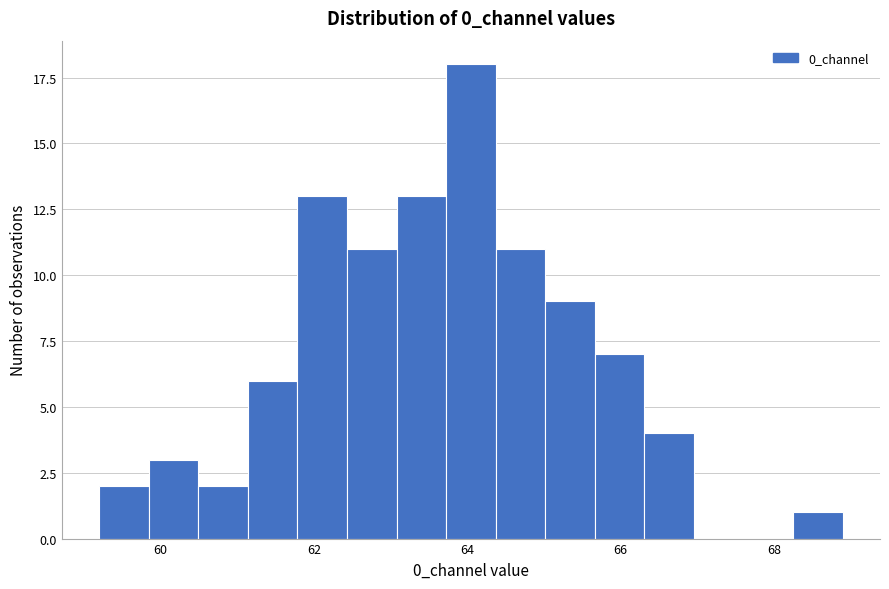

Around what value on the x-axis is the tallest bar? Give the approximate position of its centre, as read against the axis.

64.0